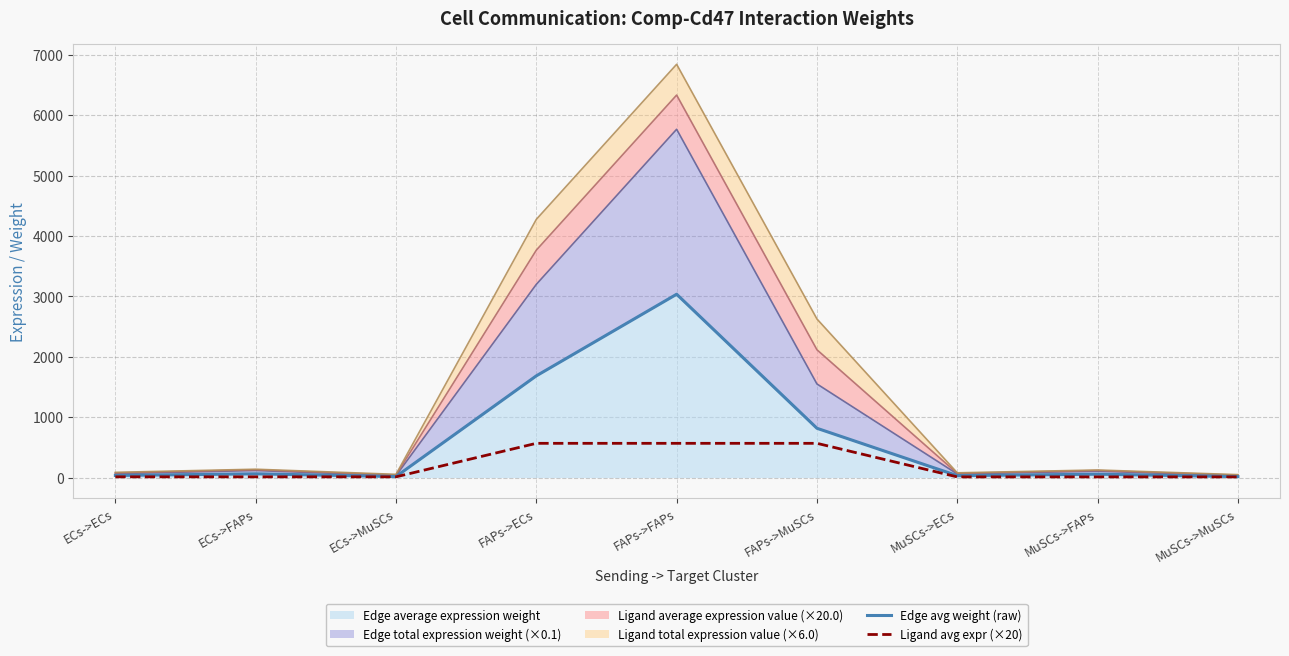

What is the sum of the Ligand avg expr (×20) values at ECs->MuSCs and FAPs->FAPs?

577.7